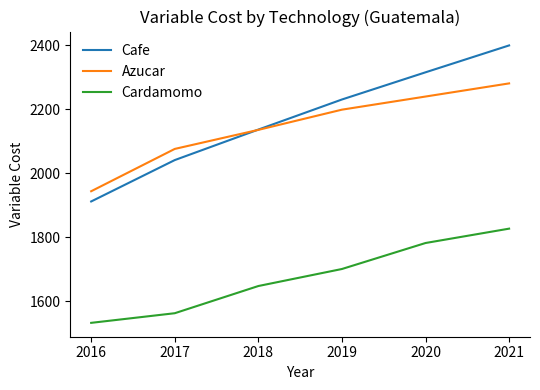

Reading left to right, list all the values displayed in this chart.

Cafe: 1911.8	2041.2	2136.6	2230.6	2315.6	2399.7
Azucar: 1943.8	2076.1	2135.7	2198.8	2239.9	2281.0
Cardamomo: 1532.3	1562.4	1647.4	1700.6	1781.9	1826.8